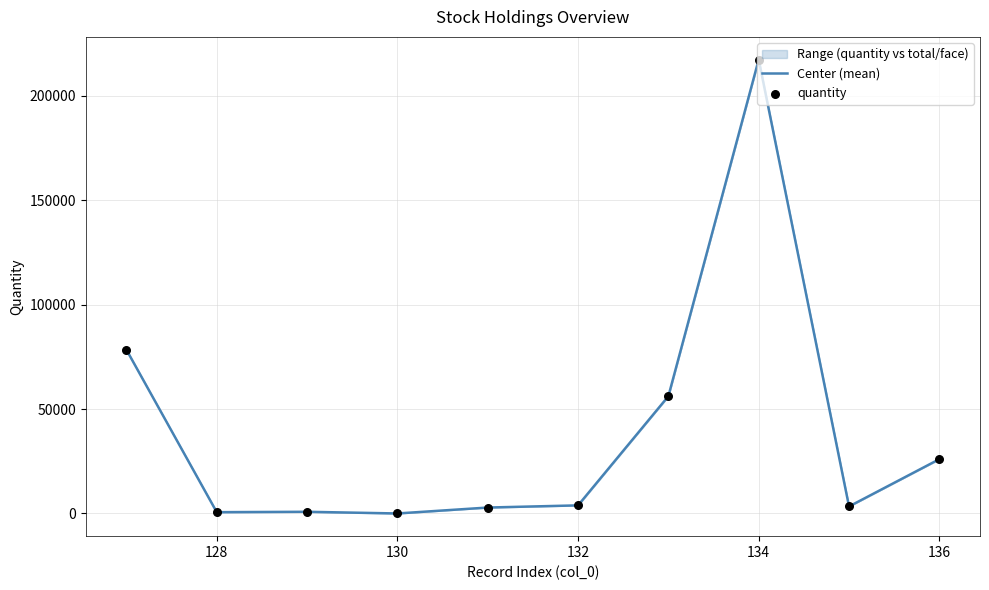

At how many categories does at least one series exceed 208670?

1